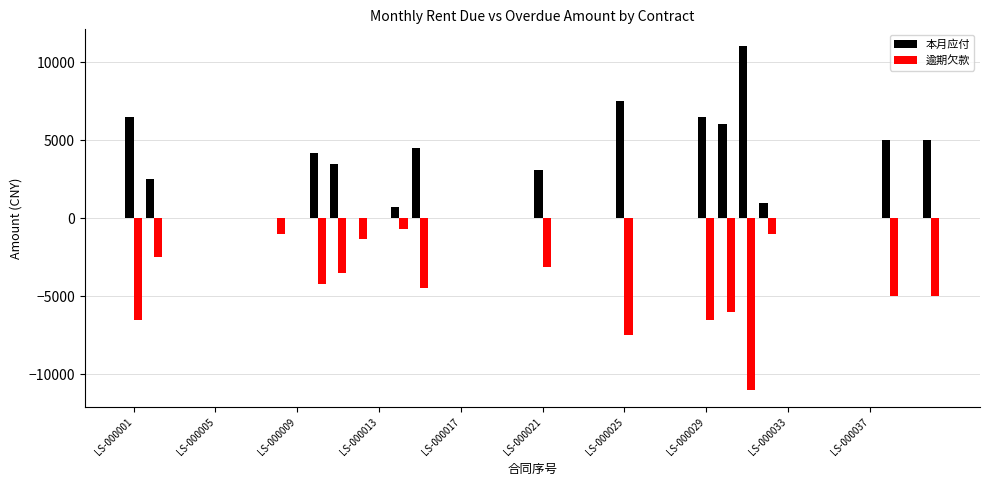

What is the average value of the 逾期欠款 series?

-1734